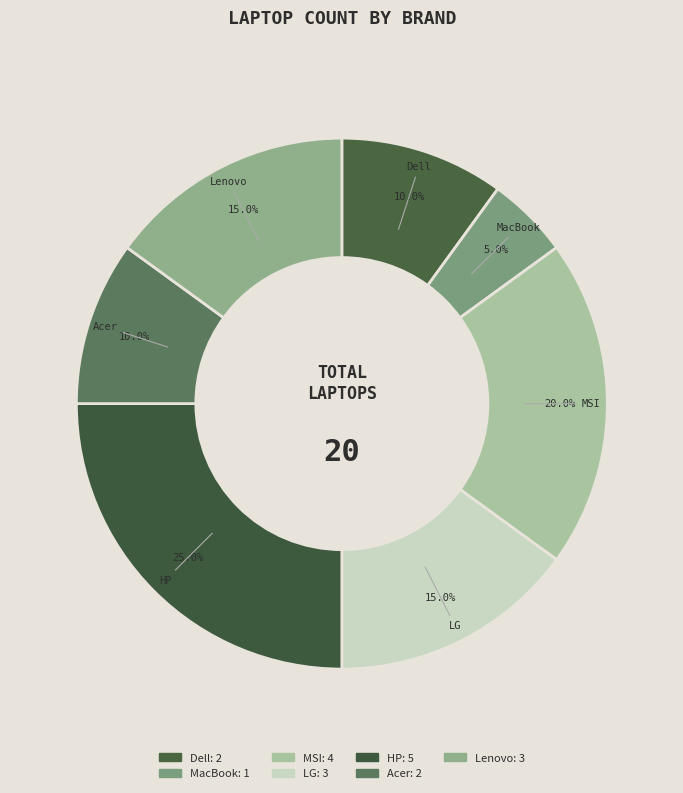

Which category has the biggest portion of the pie?

HP